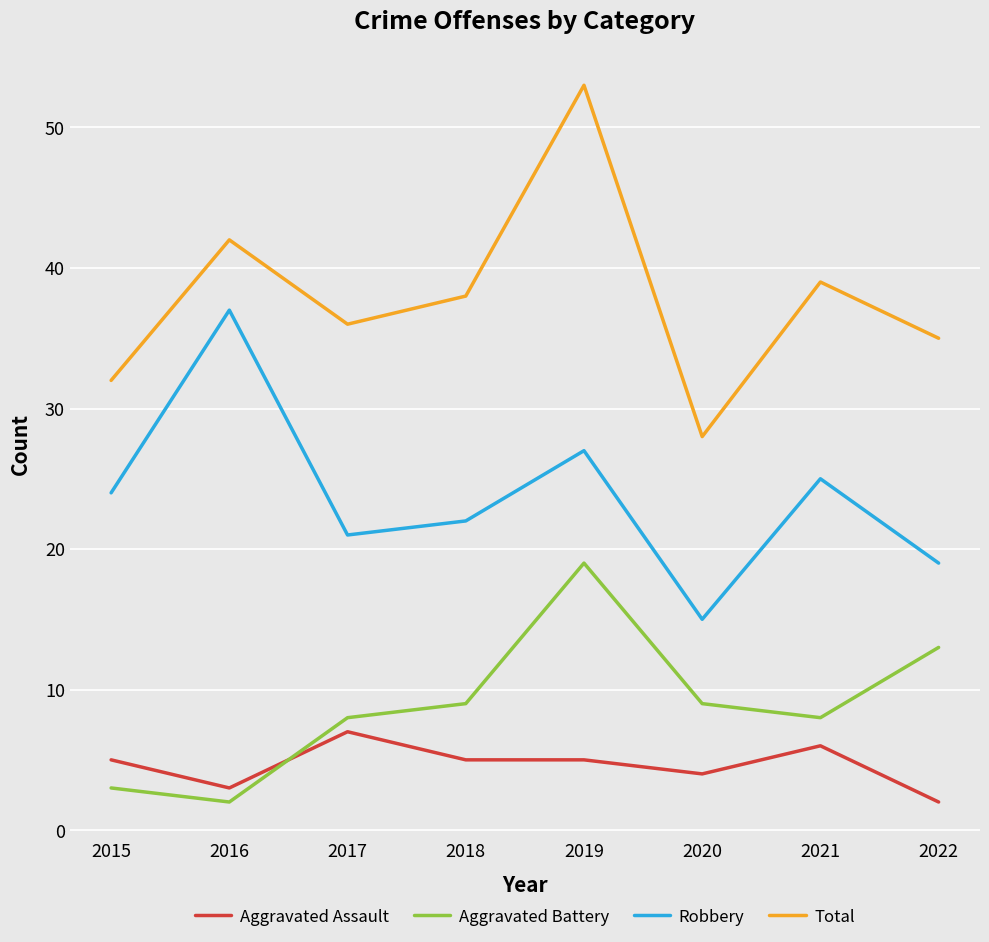

Read the Aggravated Battery value at 2022, to the nearest 10.

10